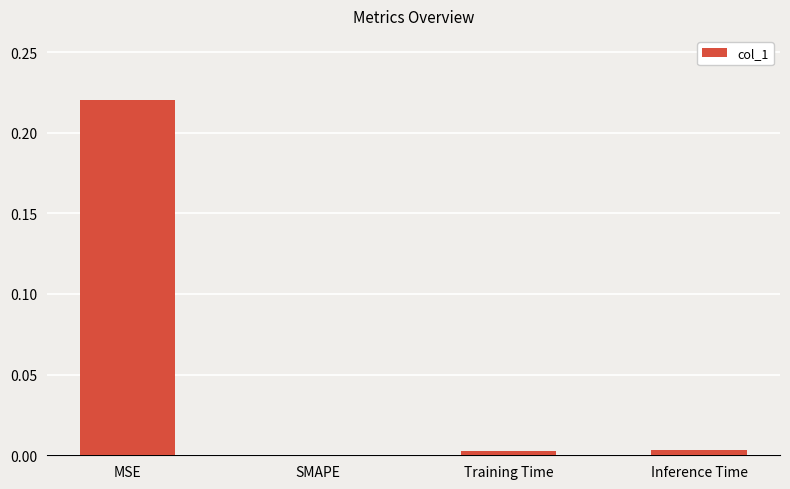

Count the number of categories in the chart.

4